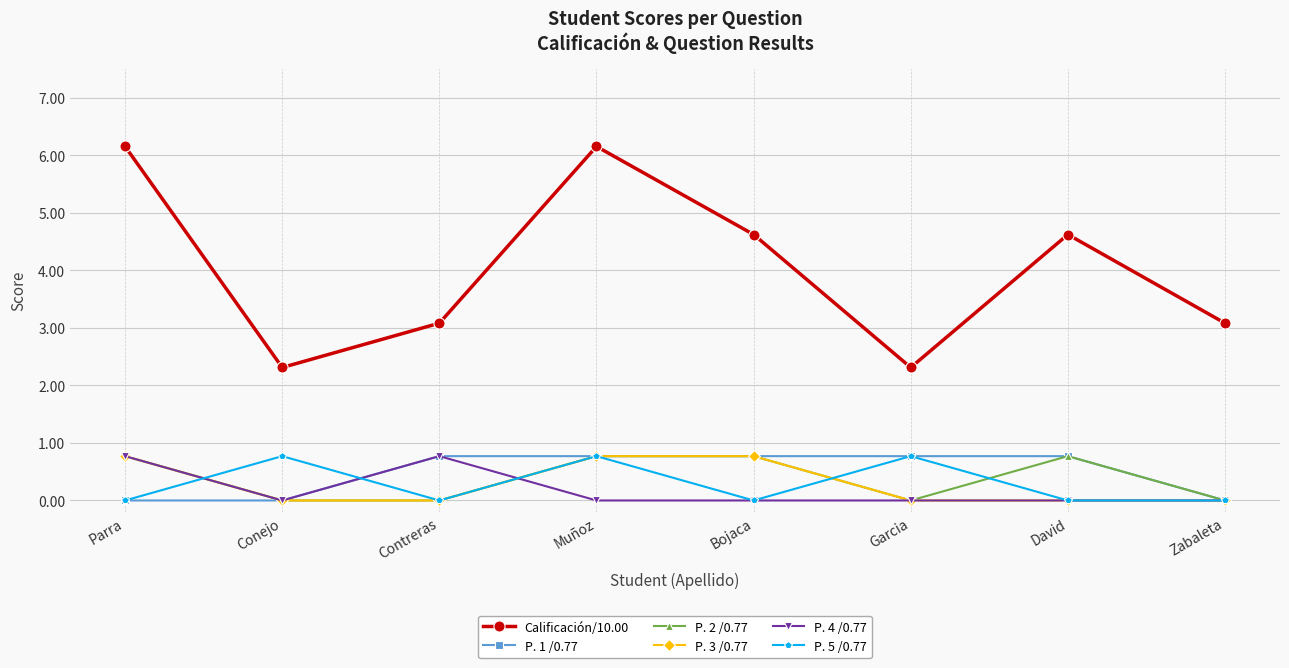

Where is the first local maximum for P. 4 /0.77?

Contreras